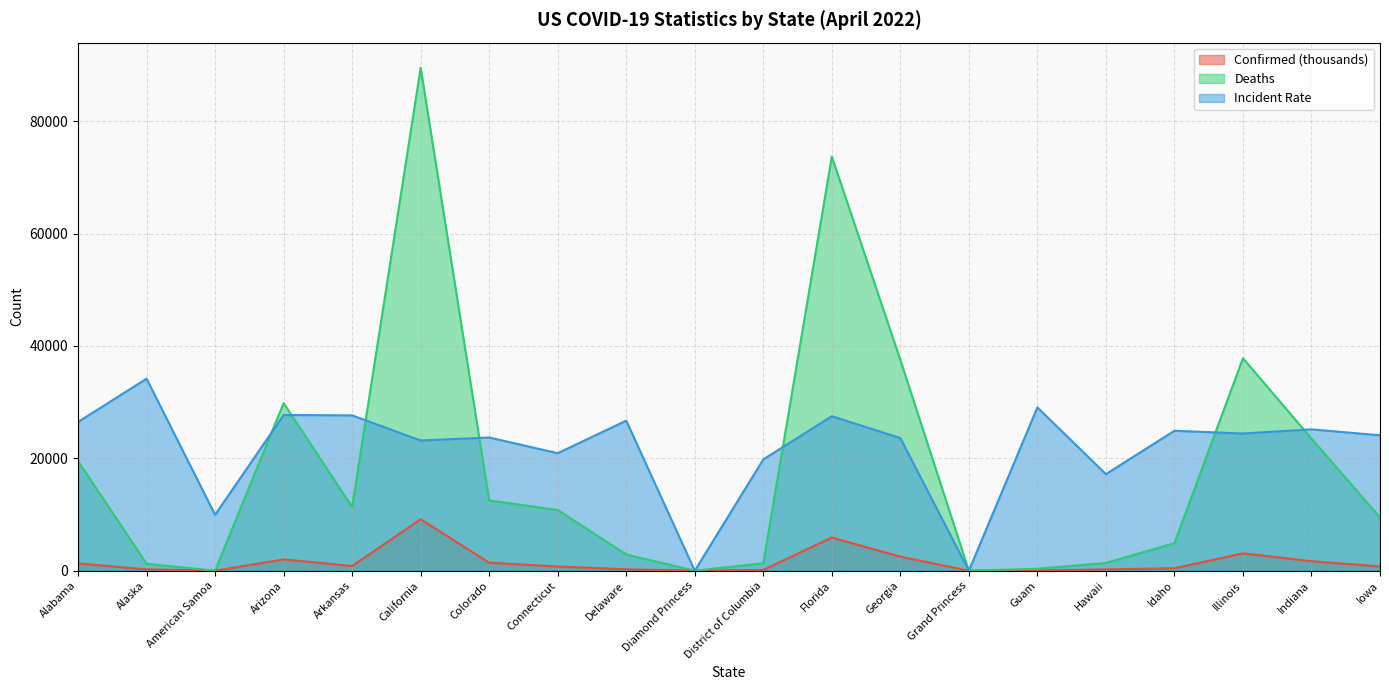

Where does the Deaths series first go above 10813?

Alabama